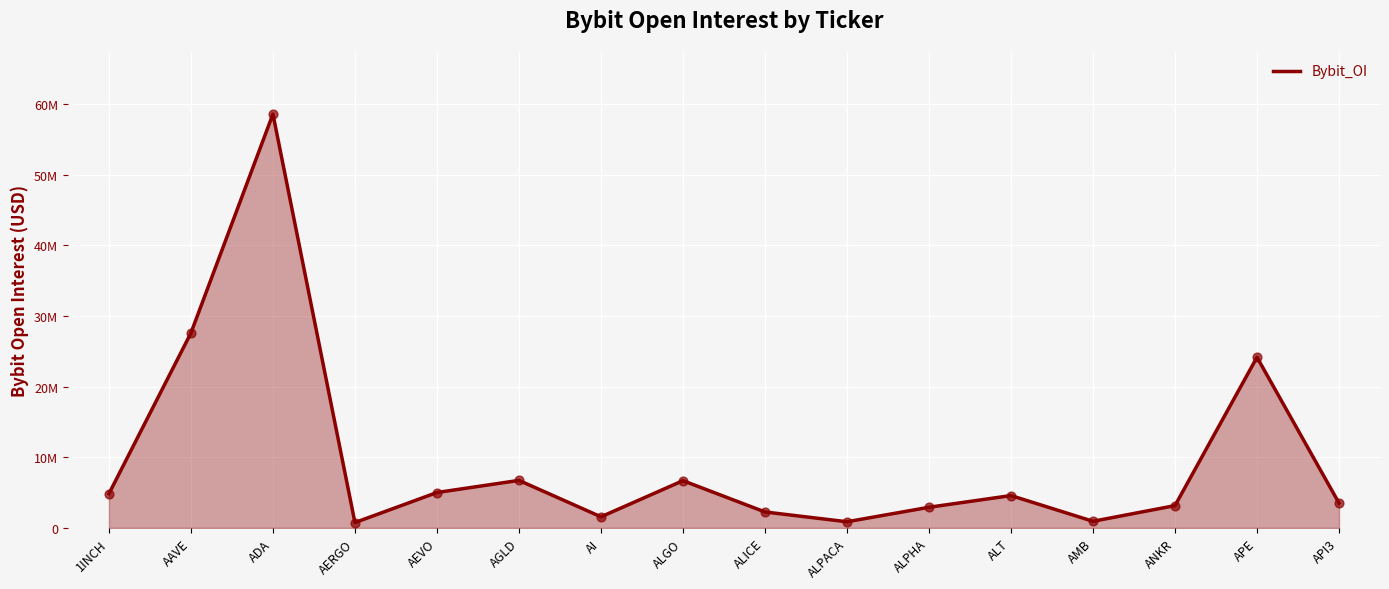

Between AI and ALICE, which is larger?

ALICE